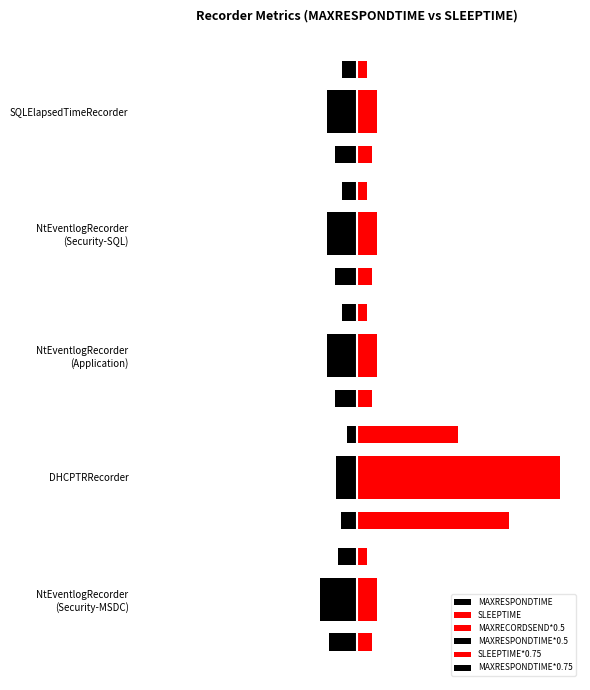

Which series has the largest total across all categories?

SLEEPTIME